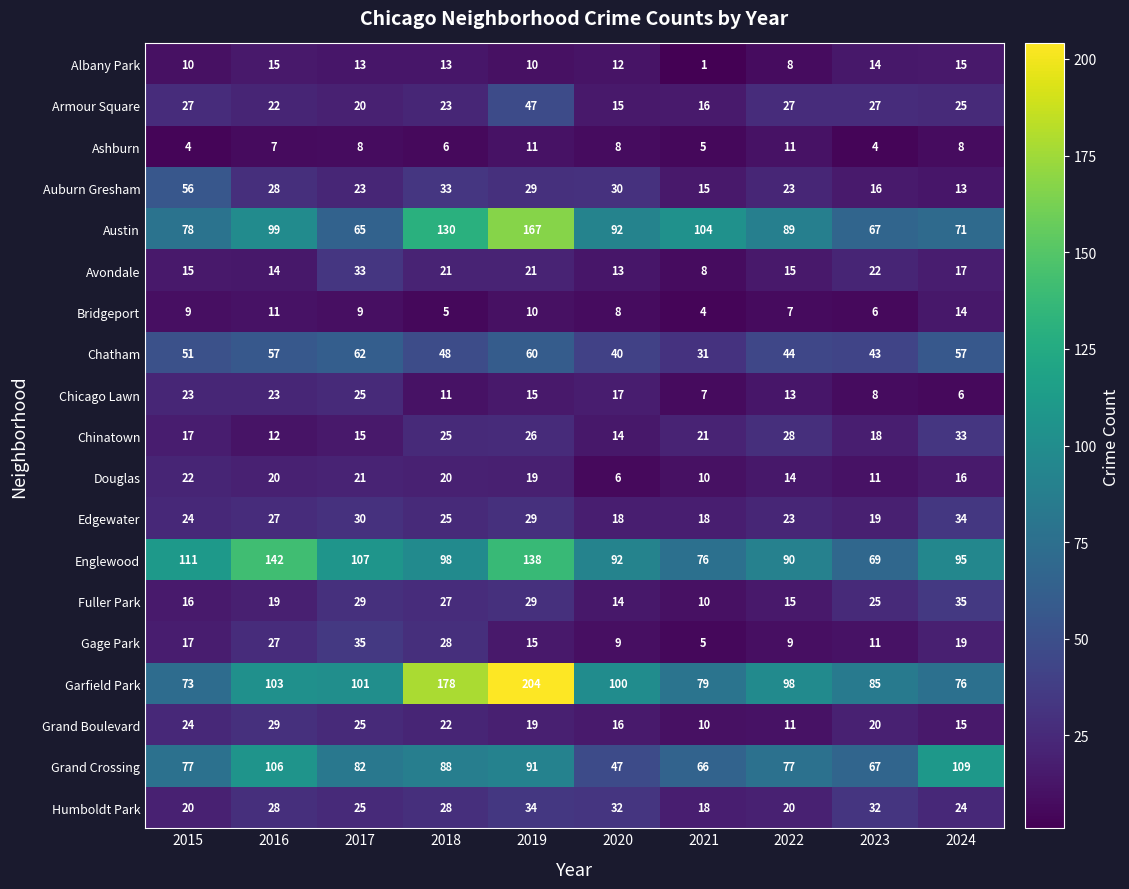

What is the difference between the highest and lowest values at 2020?

94